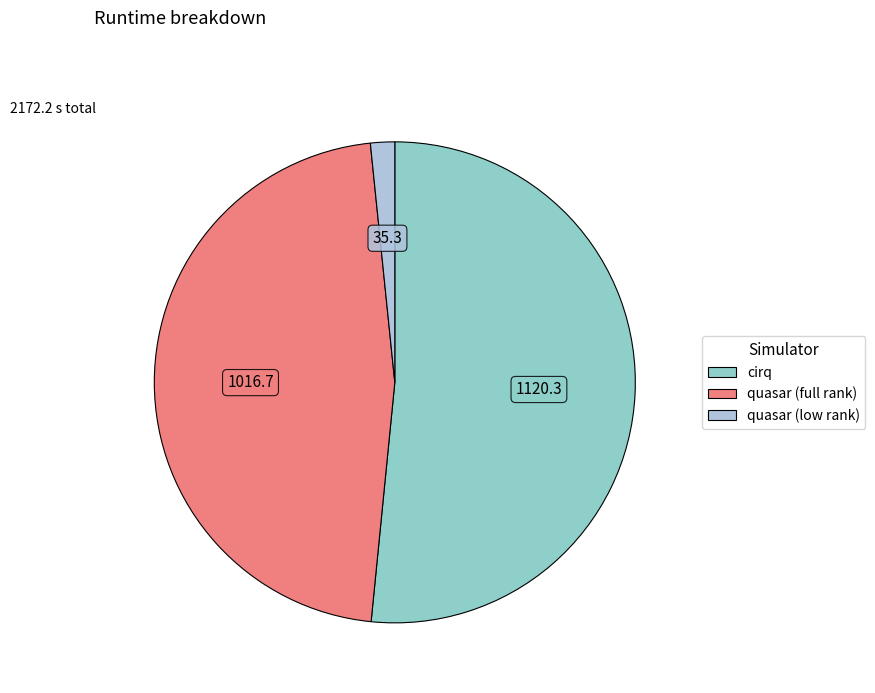

Rank the categories by value from highest to lowest.

cirq, quasar (full rank), quasar (low rank)